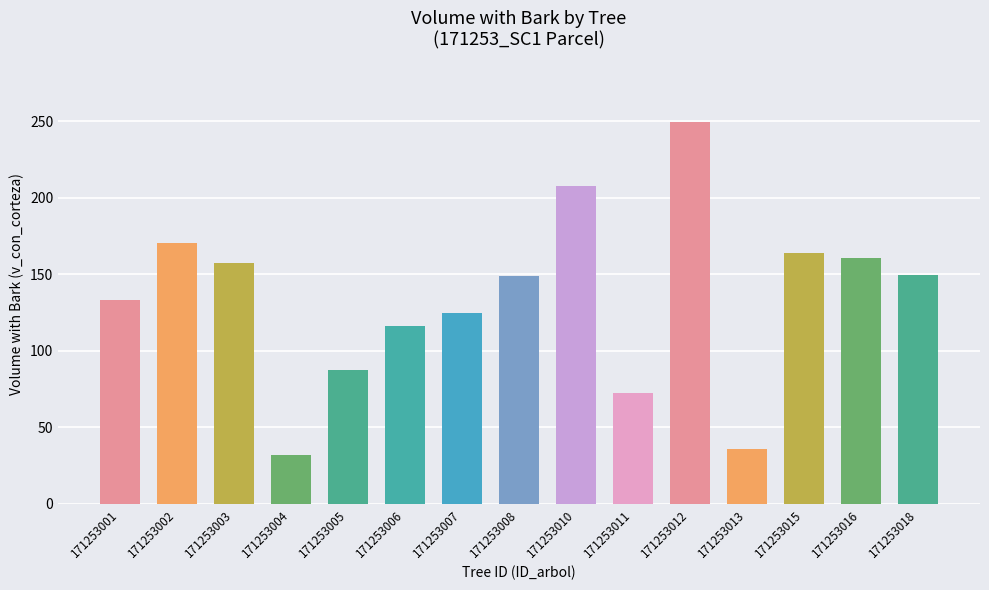

What is the greatest value displayed?

249.7